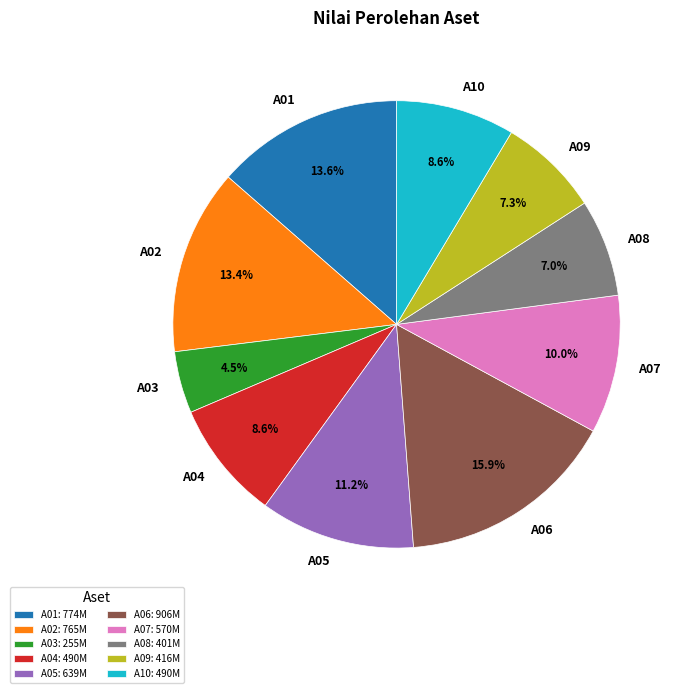

Between A10 and A08, which is larger?

A10